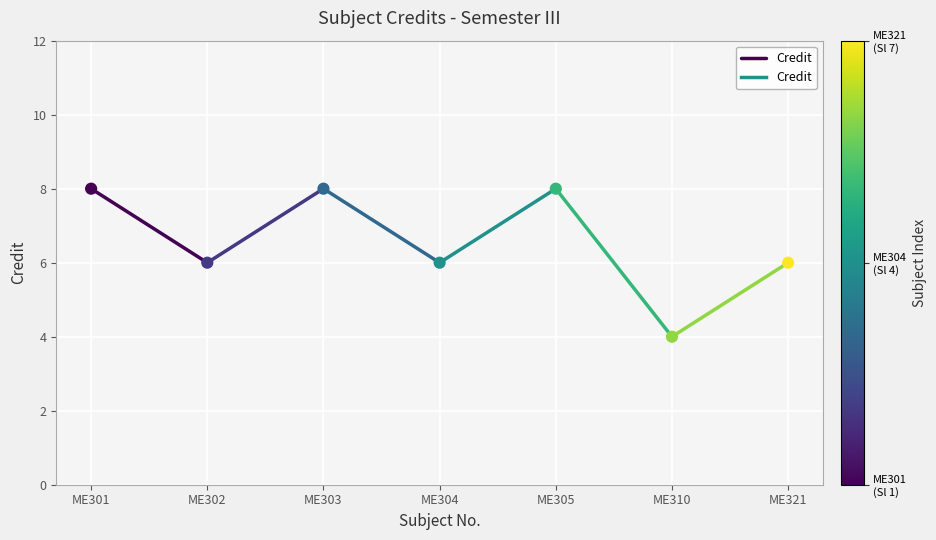

What is the range of Y values (max minus min)?

4